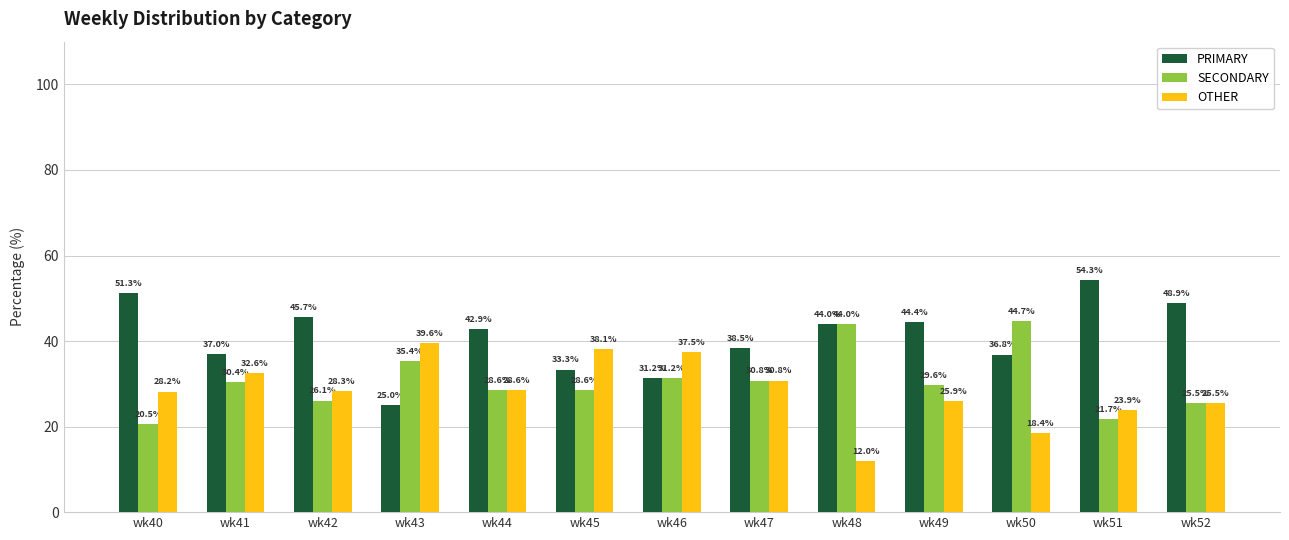

What is the maximum value for PRIMARY?

54.3